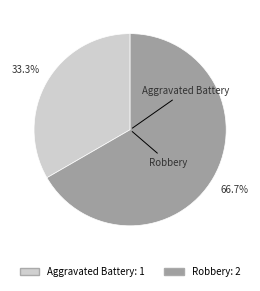

Between Aggravated Battery and Robbery, which is larger?

Robbery